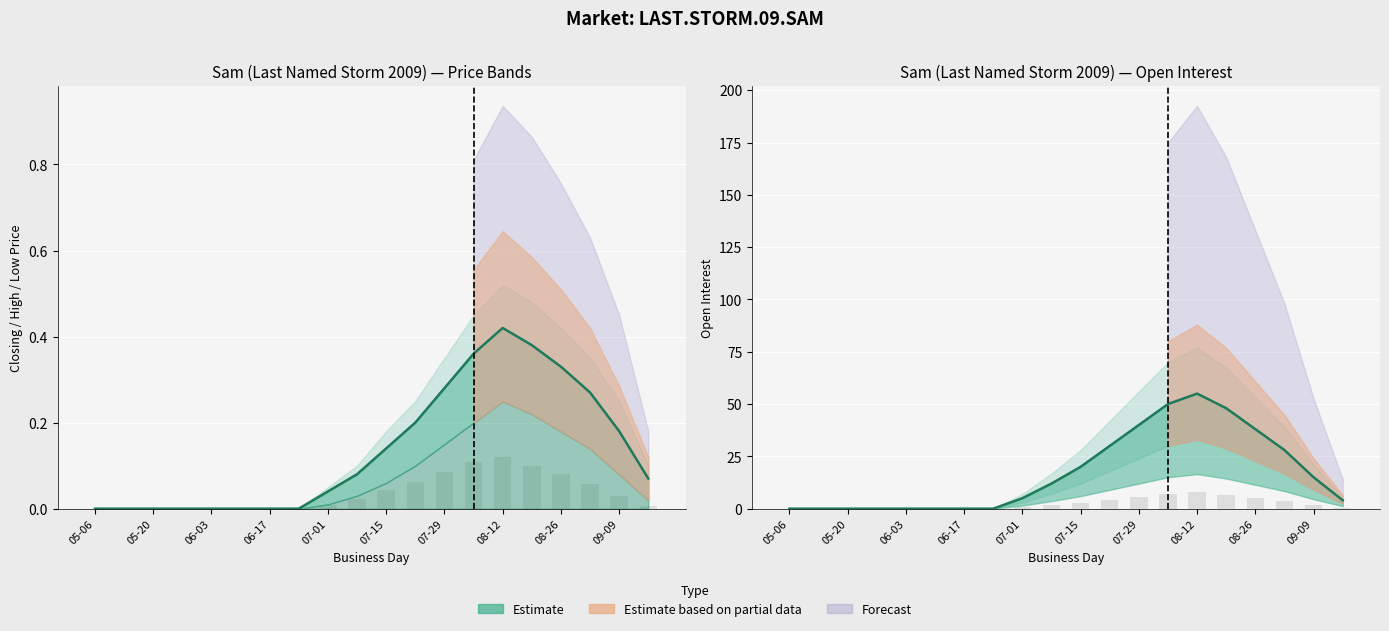

At how many categories does at least one series exceed 19?

8